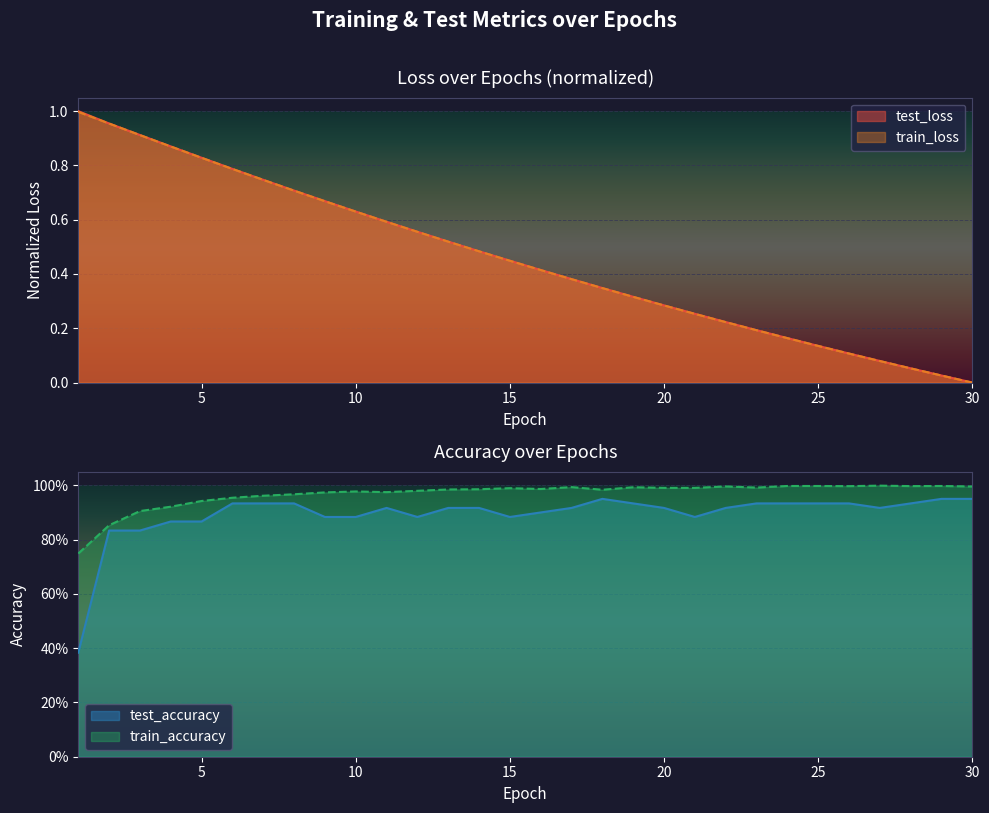

What are all the series names shown in the legend?

test_loss, train_loss, test_accuracy, train_accuracy